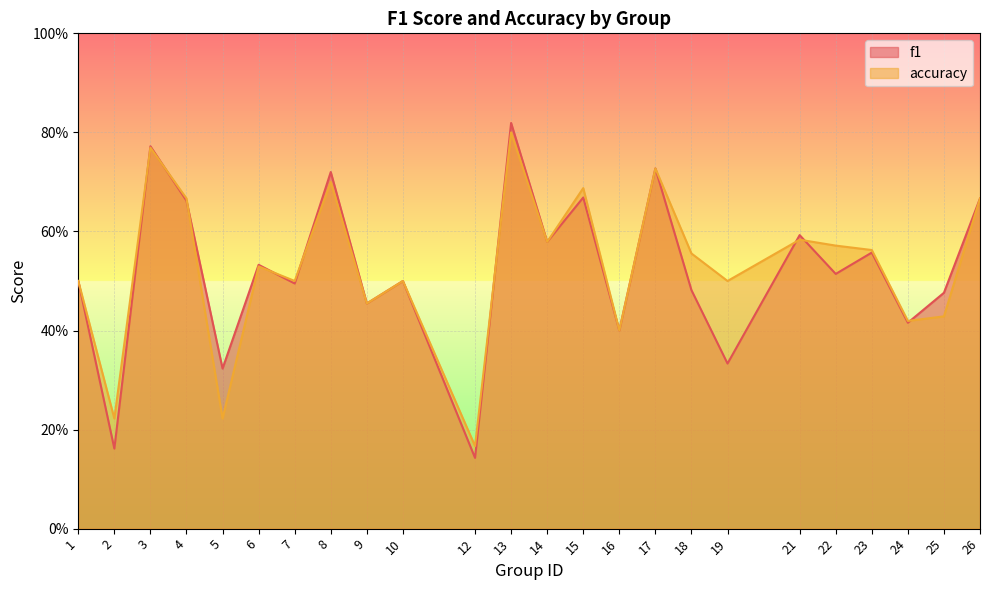

At which category is the sum across all series the highest?

13